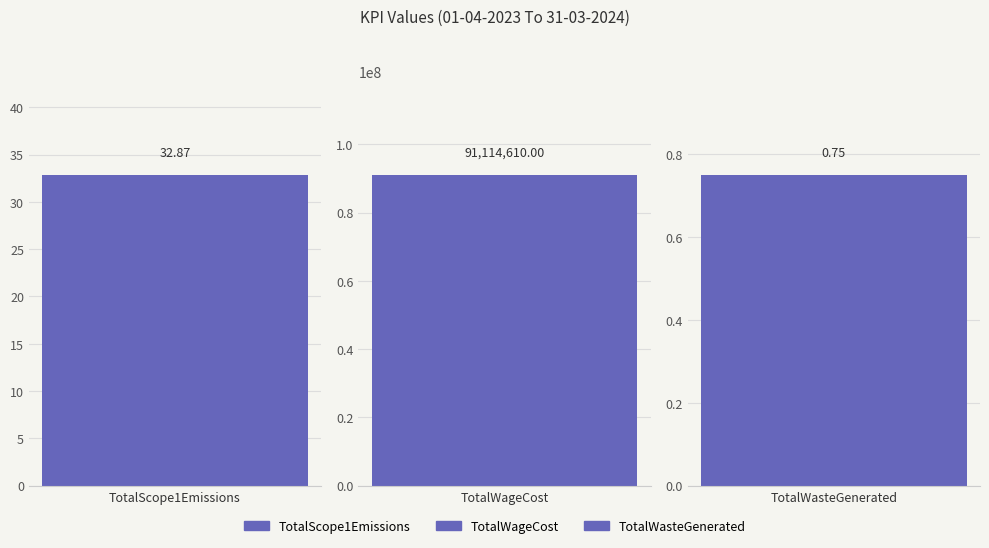

What is the value of the 2nd bar from the left?

91114610.0